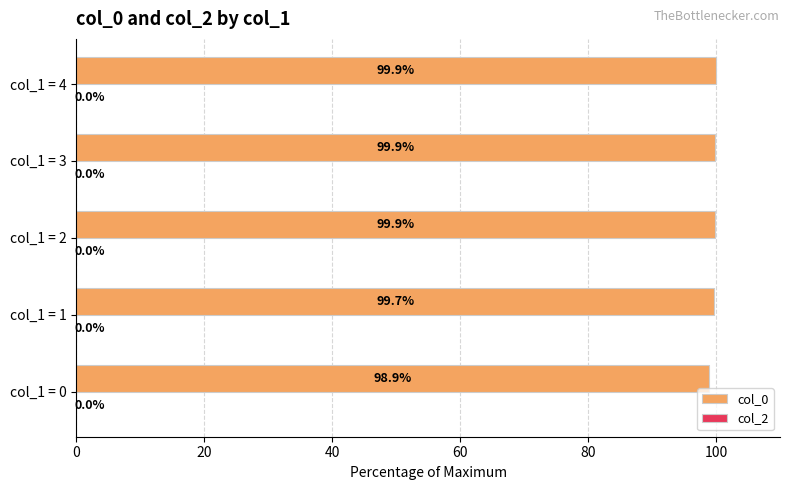

Does the chart contain any negative values?

No